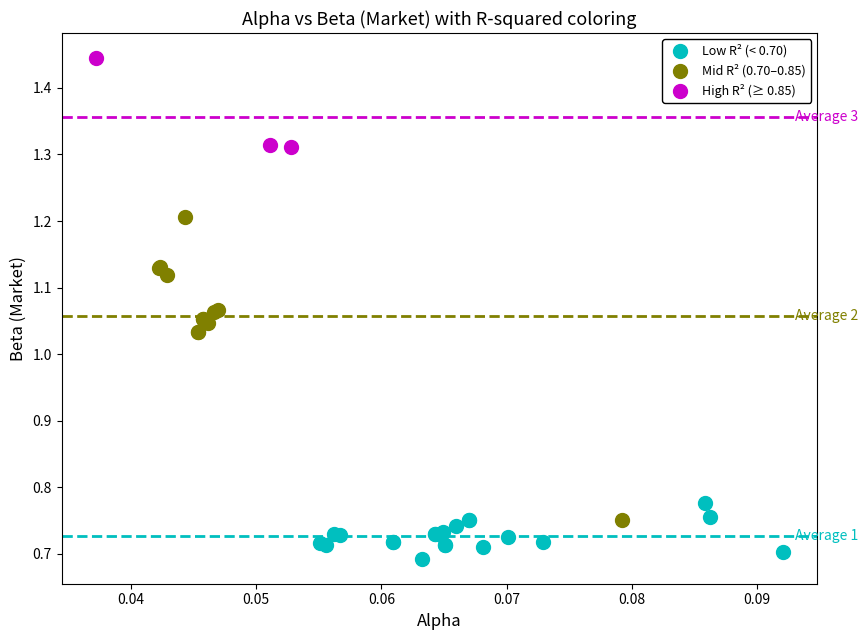

Which series contains the lowest Y value?

Low R² (< 0.70)